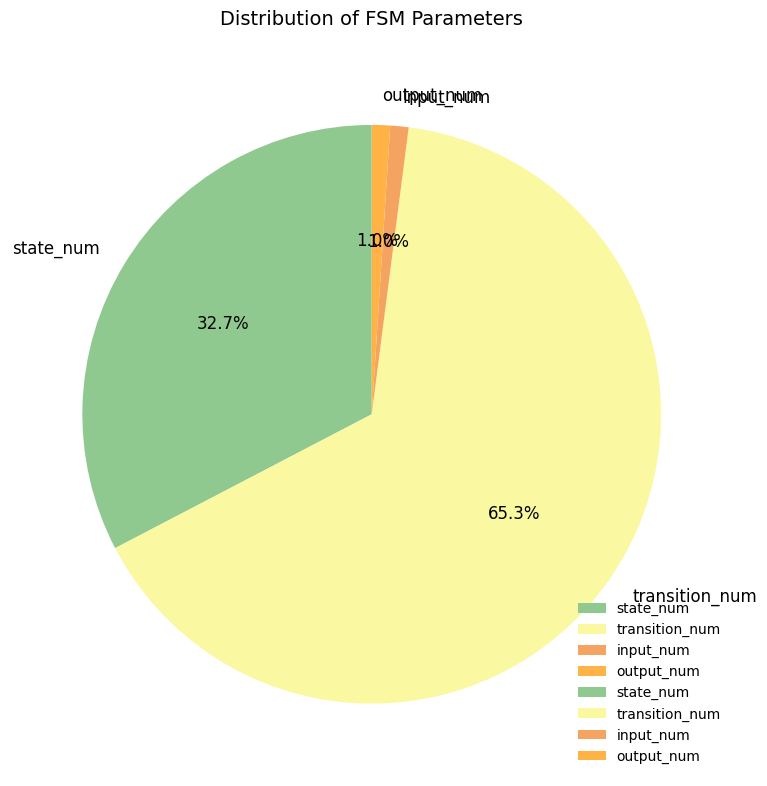

What is the largest slice in the pie chart?

transition_num